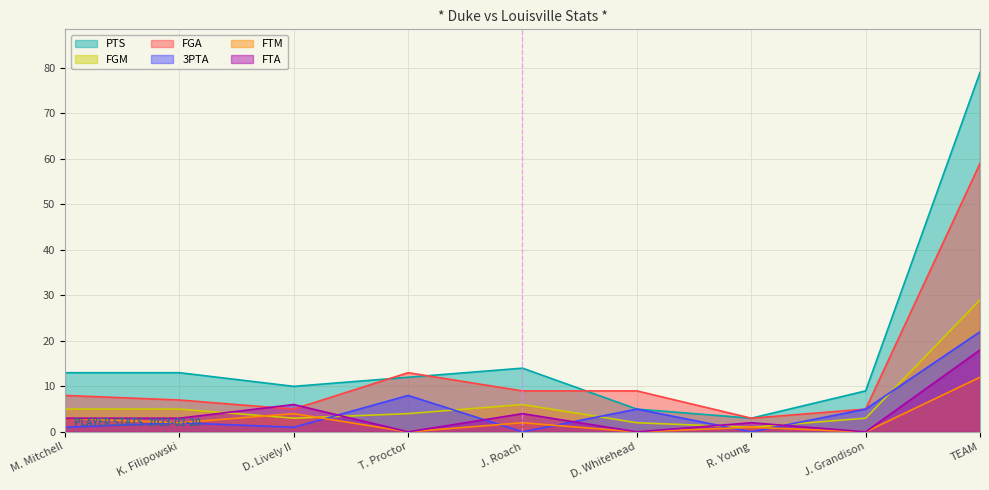

What is the label of the 9th point from the right?

M. Mitchell